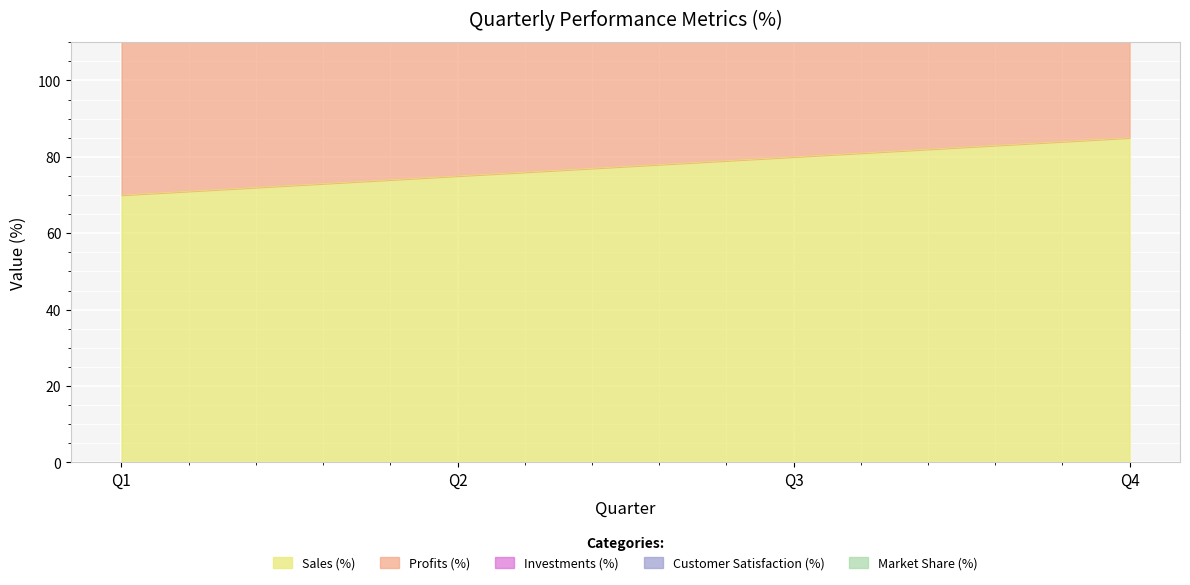

Which label corresponds to the smallest value in the chart?

Q1